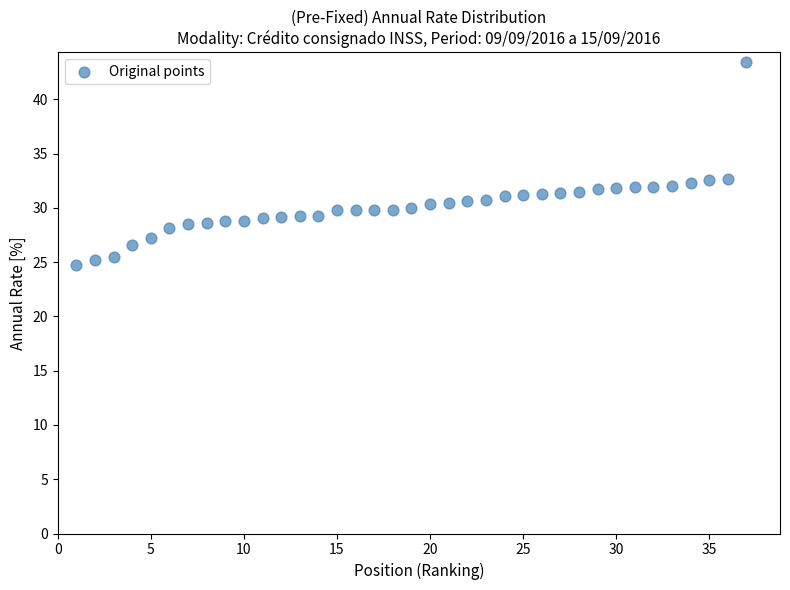

What is the range of X values (max minus min)?

36.0